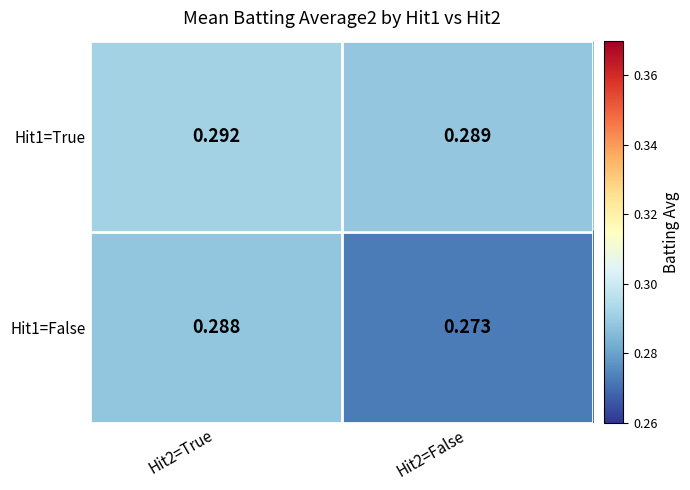

At how many categories does at least one series exceed 0?

2